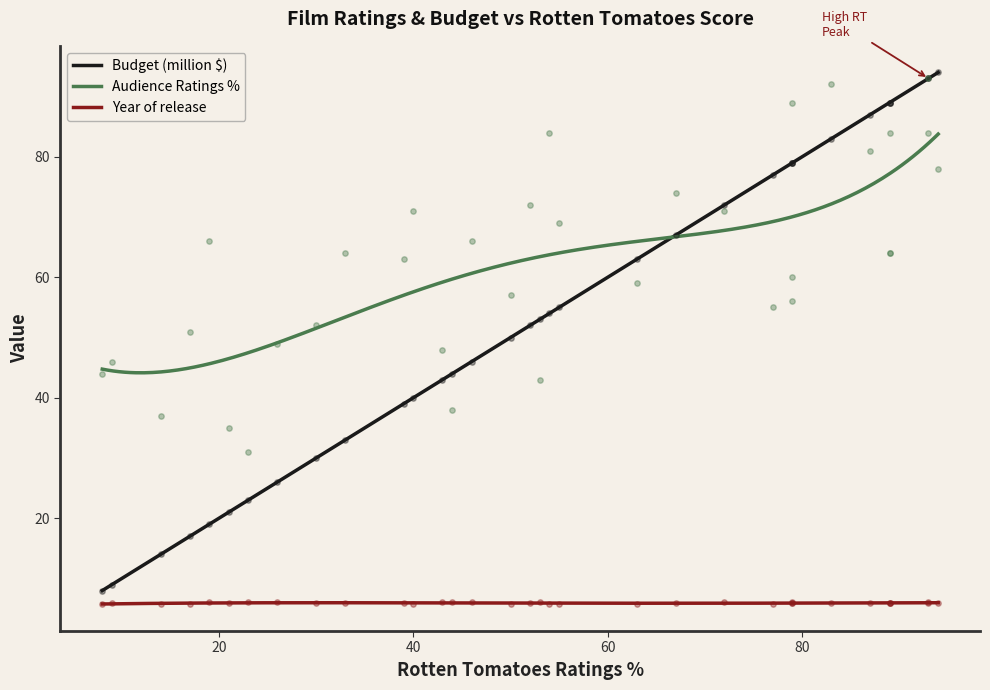

At how many categories does at least one series exceed 69?

17